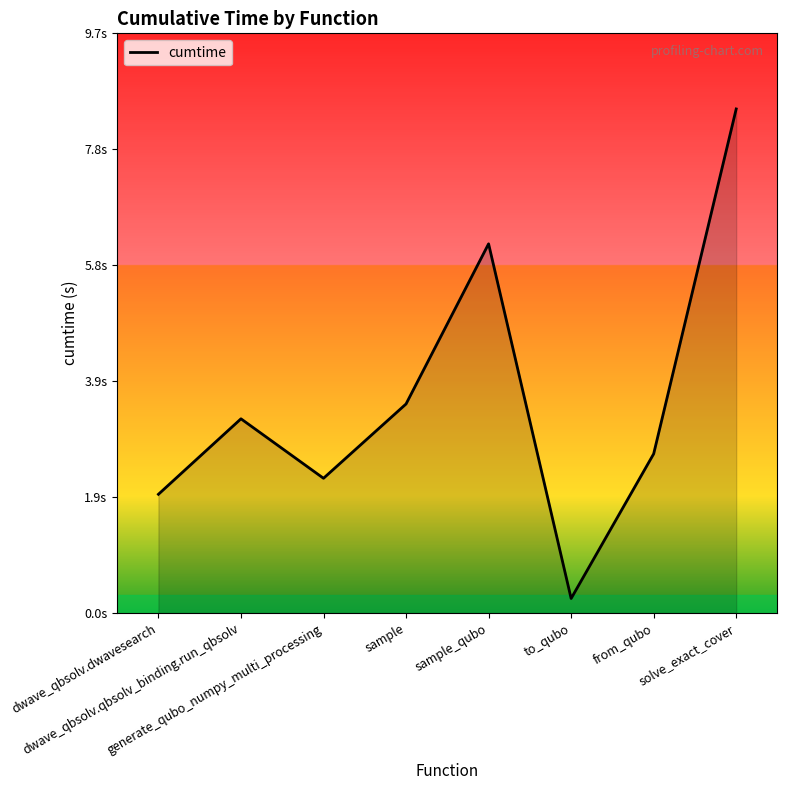

What is the smallest value displayed?

0.2